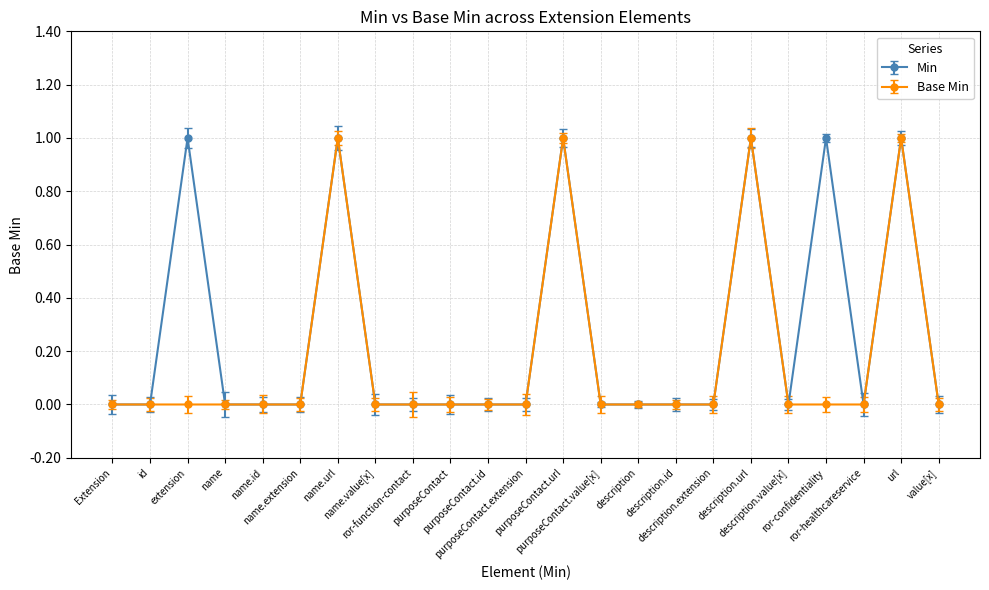

Which series has the largest total across all categories?

Min